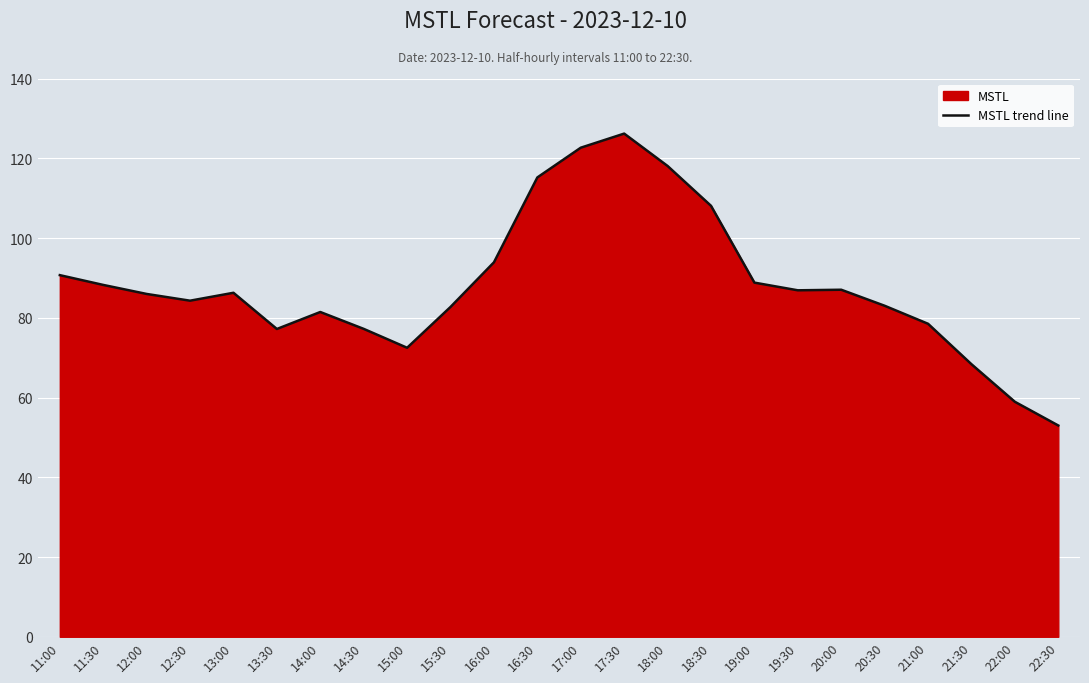

Reading left to right, transcribe all the data shown in this chart.

11:00=90.7	11:30=88.2	12:00=86.0	12:30=84.3	13:00=86.3	13:30=77.2	14:00=81.4	14:30=77.2	15:00=72.5	15:30=82.7	16:00=93.9	16:30=115.2	17:00=122.6	17:30=126.2	18:00=118.1	18:30=108.1	19:00=88.8	19:30=86.9	20:00=87.0	20:30=83.0	21:00=78.5	21:30=68.3	22:00=58.9	22:30=53.0